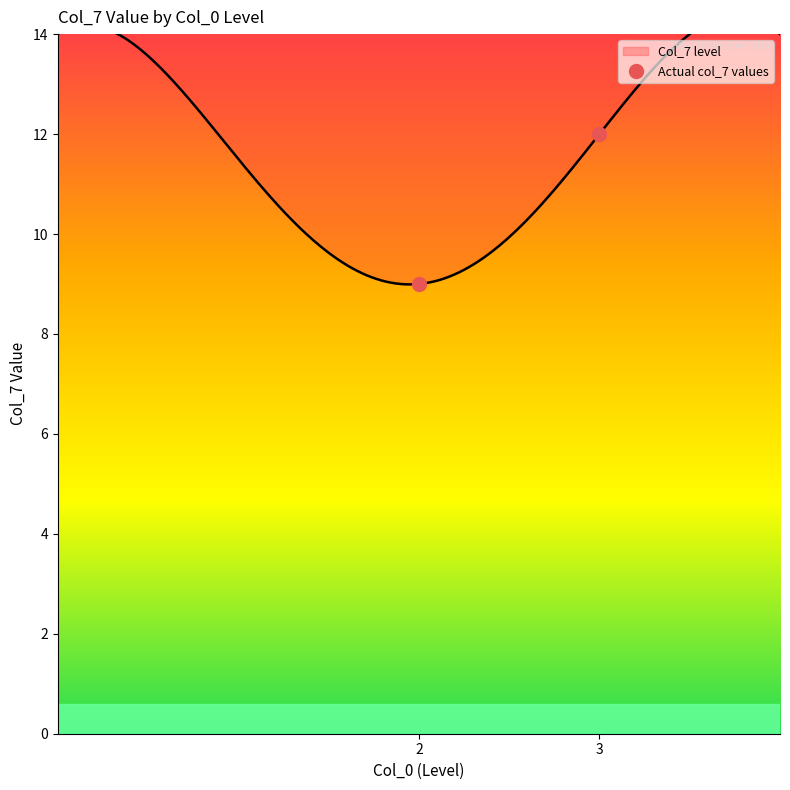

What is the change in value from 2 to 3?

+3